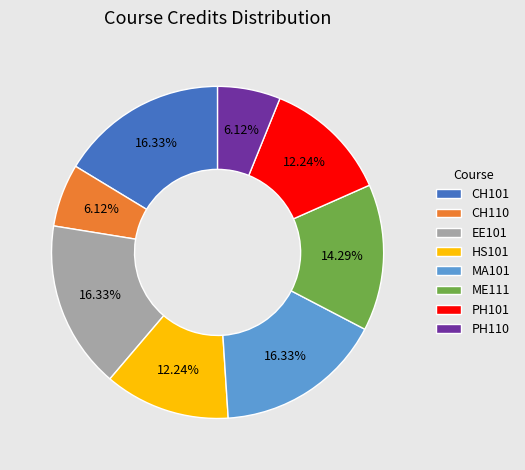

To the nearest percent, what is the difference between the MA101 and PH101 slice percentages?

4%